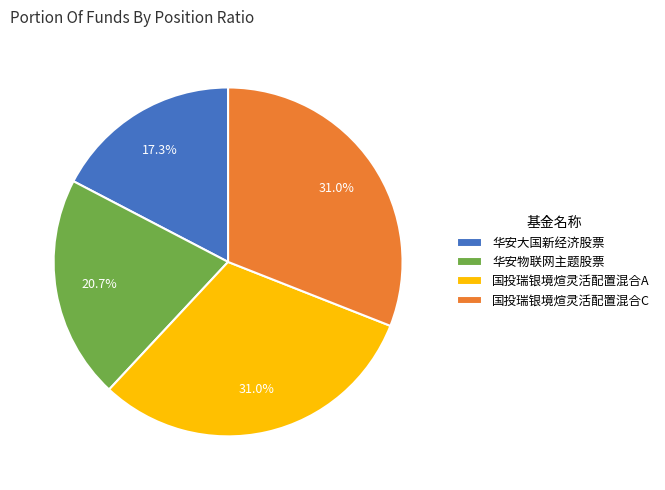

Is there a majority slice in this chart?

No